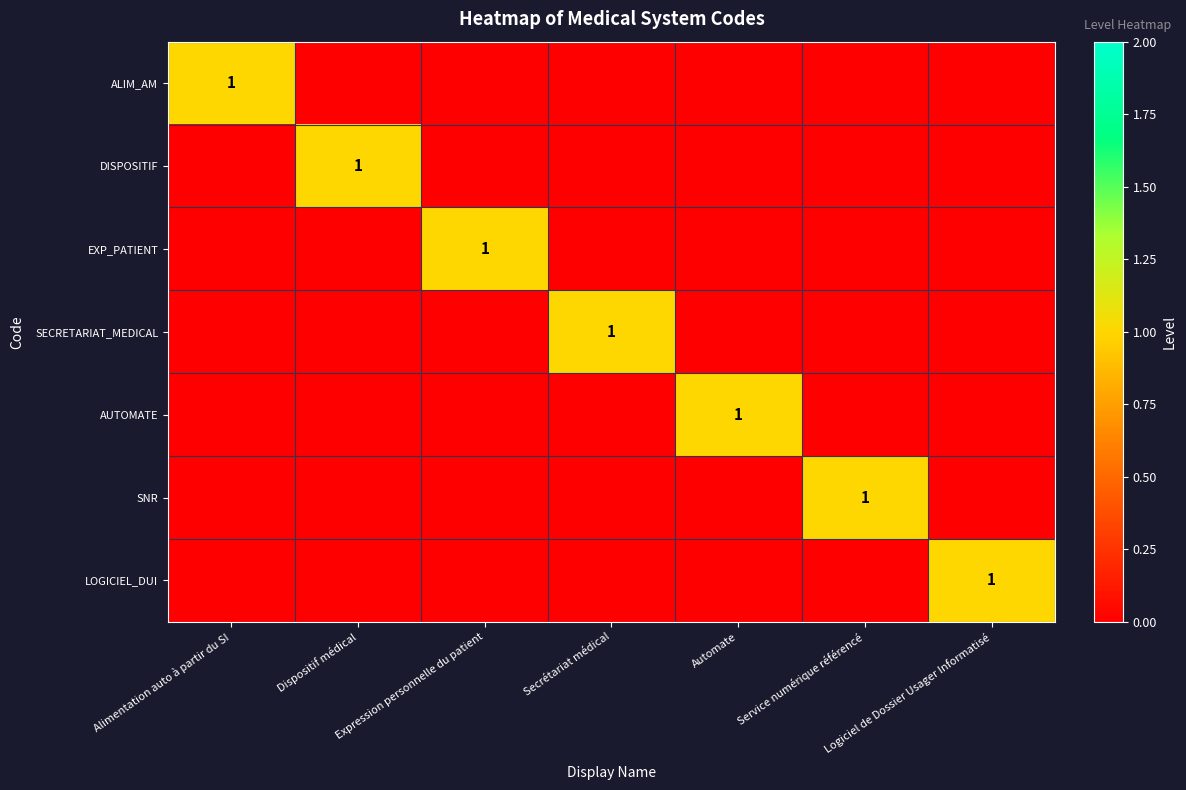

At how many categories does at least one series exceed 0?

7